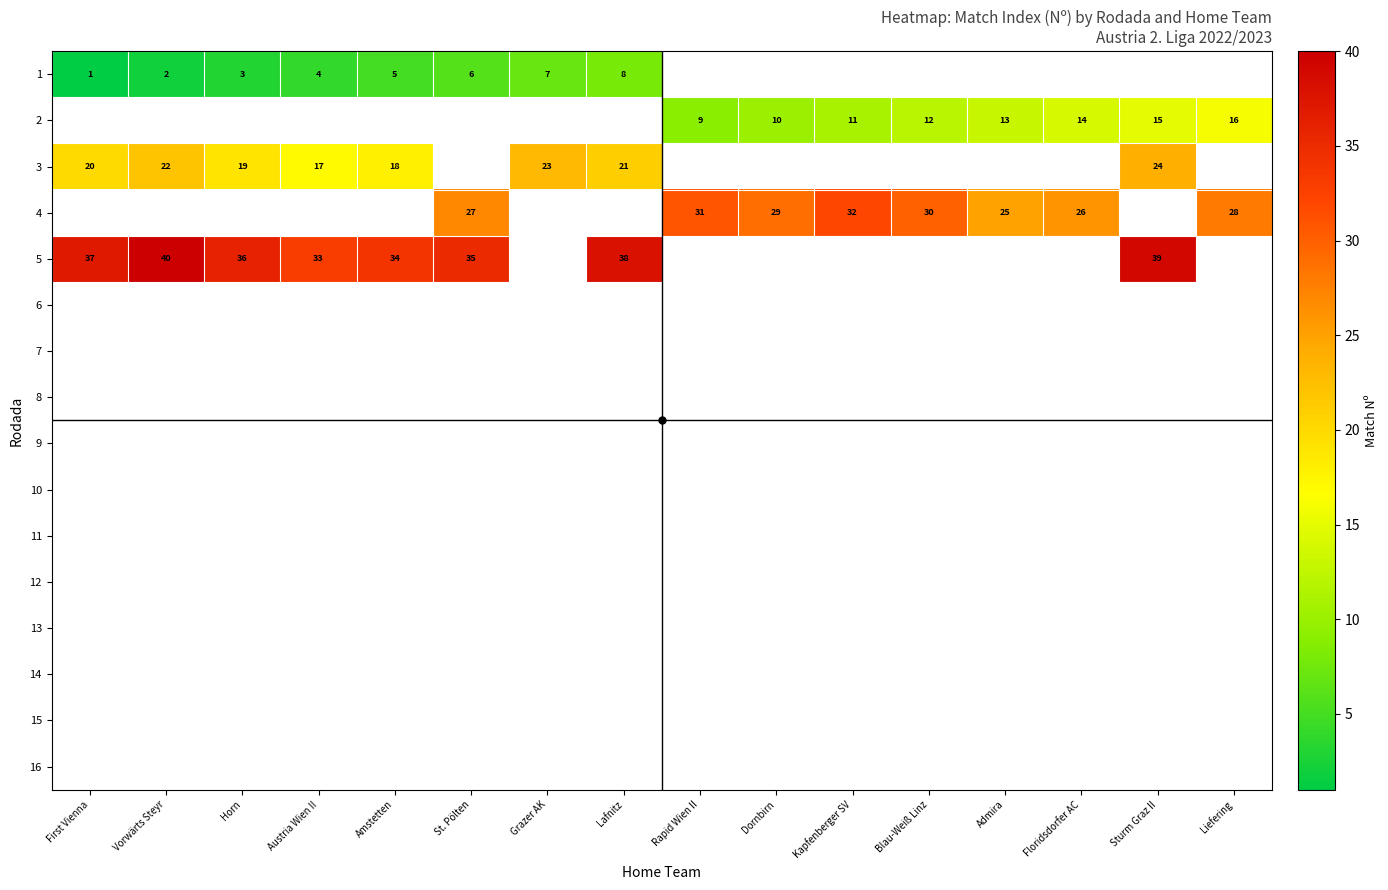

Between Dornbirn and Admira, which series saw the biggest shift?

4